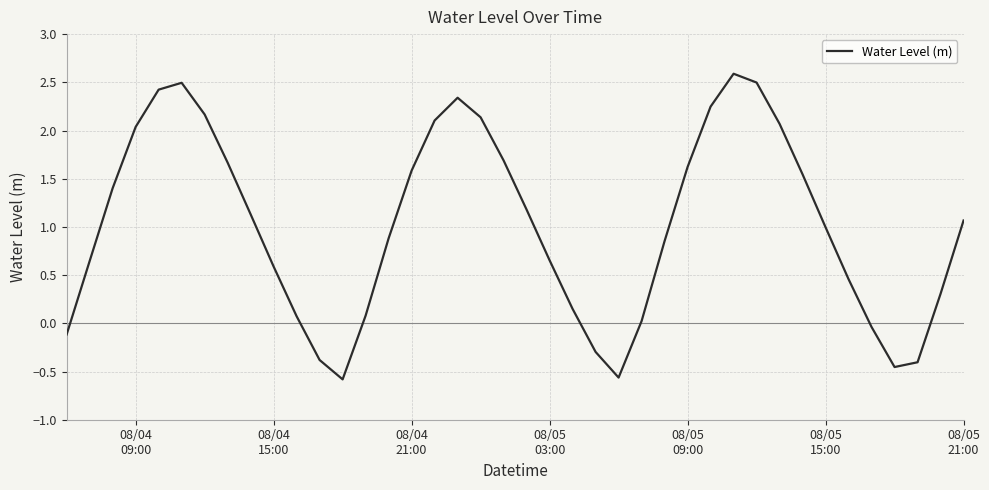

What is the difference between the maximum and minimum values?

3.2